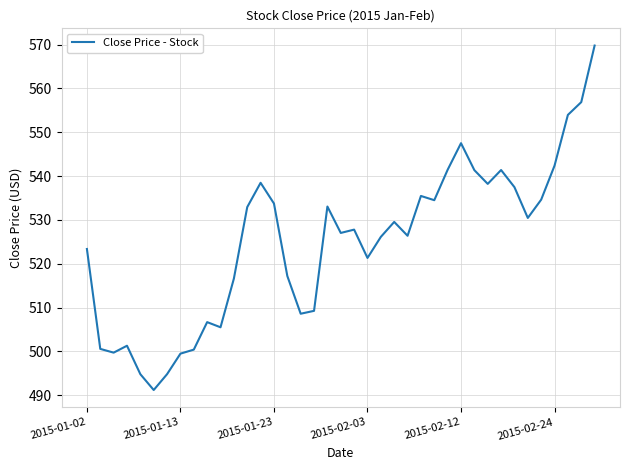

What is the difference between the maximum and minimum values?

78.6